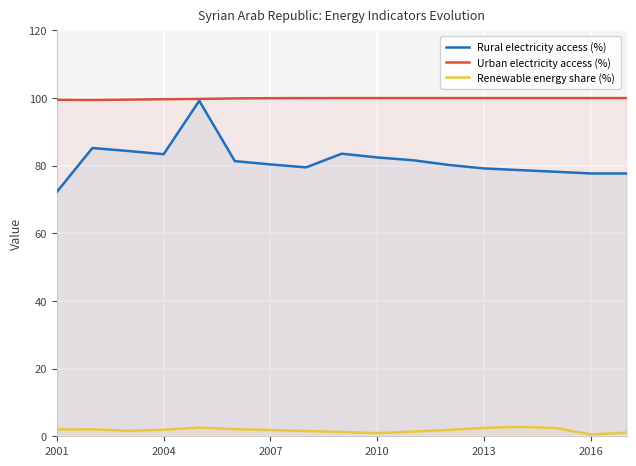

Rank the series by their maximum value, from lowest to highest.

Renewable energy share (%), Rural electricity access (%), Urban electricity access (%)